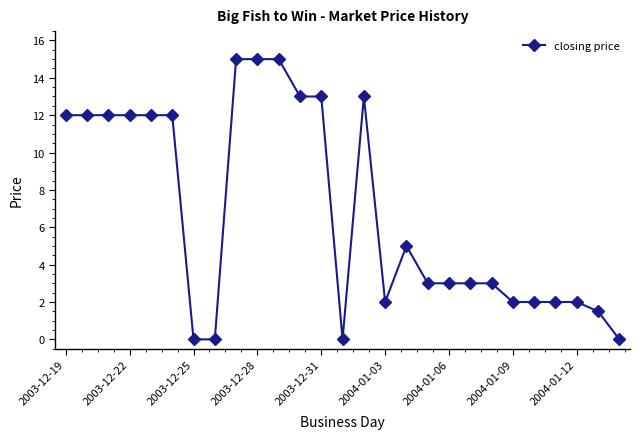

What is the value of the 18th point from the left?

3.0